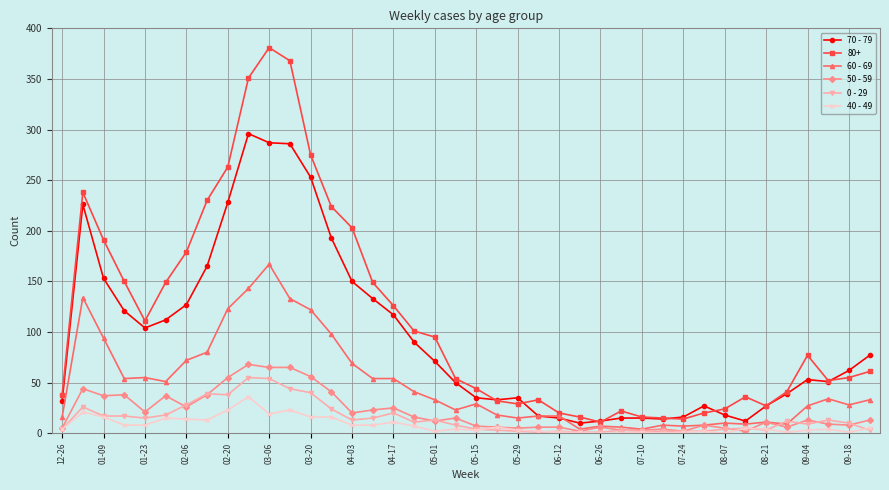

True or false: 50 - 59 has more than 1 points higher than both neighbors.

True